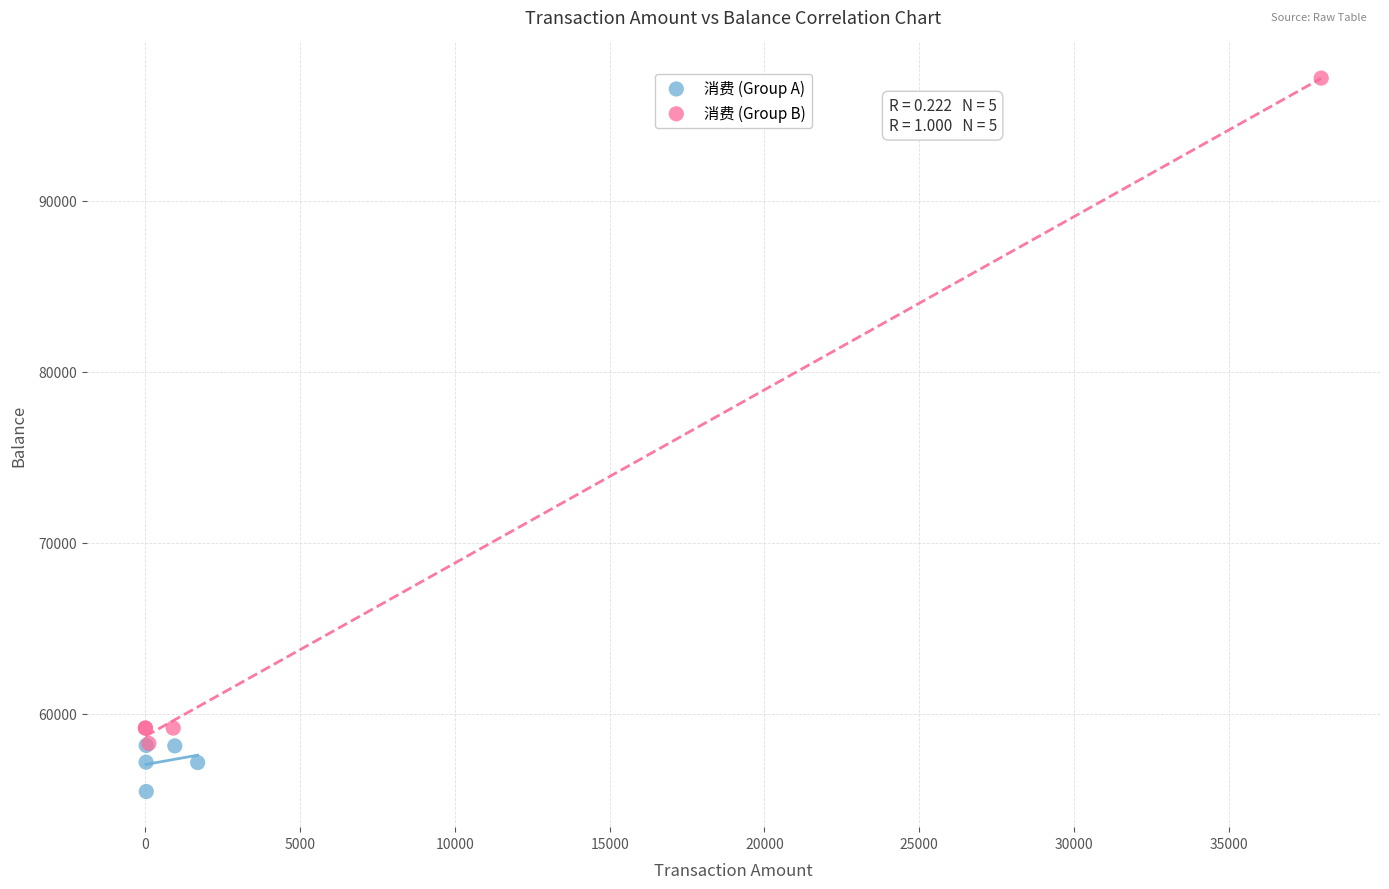

Which series reaches the maximum Y coordinate?

消费 (Group B)